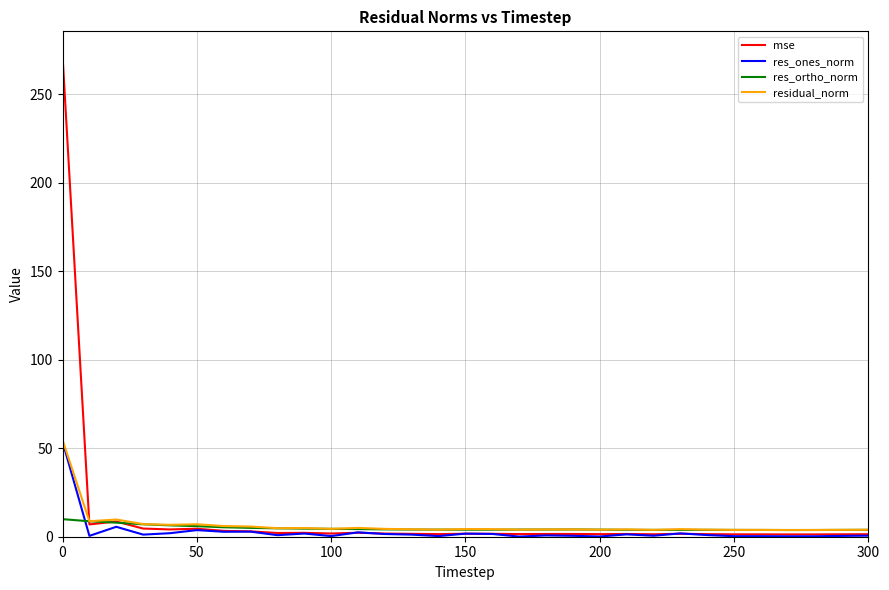

True or false: mse has more than 2 interior local peaks.

True